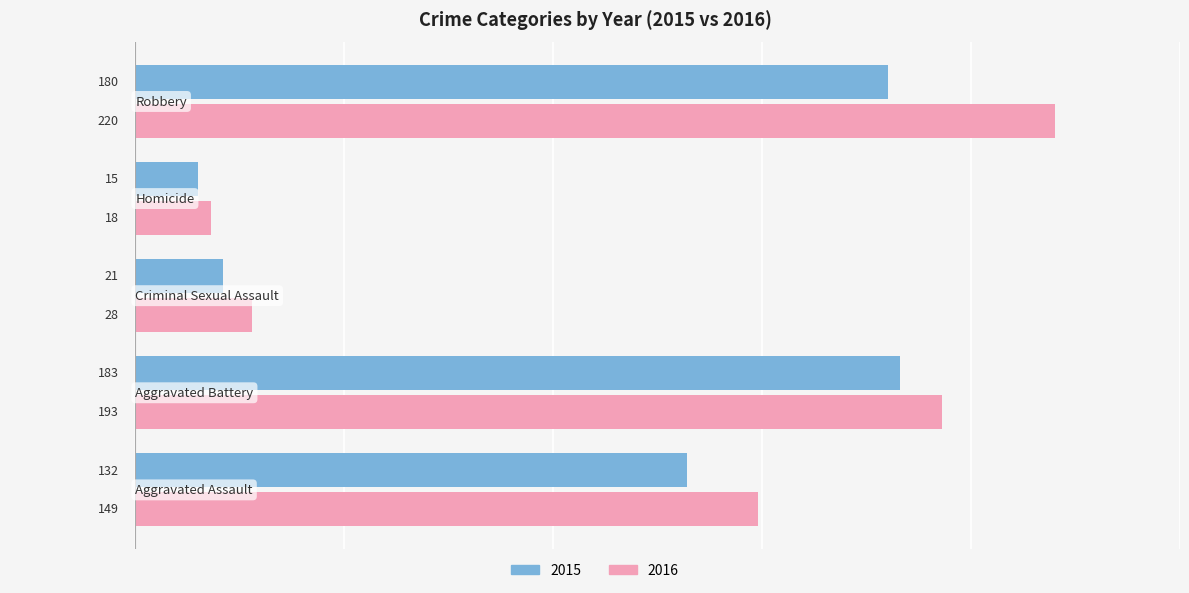

Which series has the largest range (max minus min)?

2016